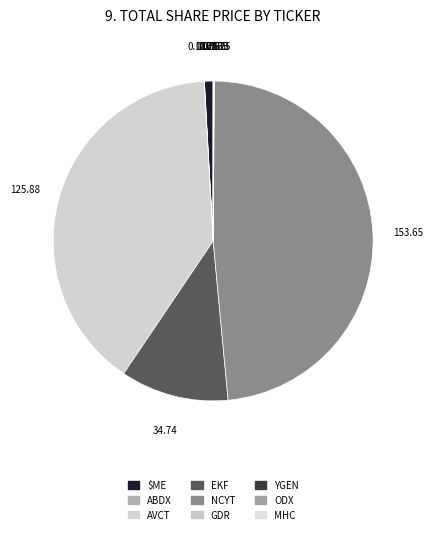

To the nearest percent, what is the combined percentage of GDR and AVCT?

40%